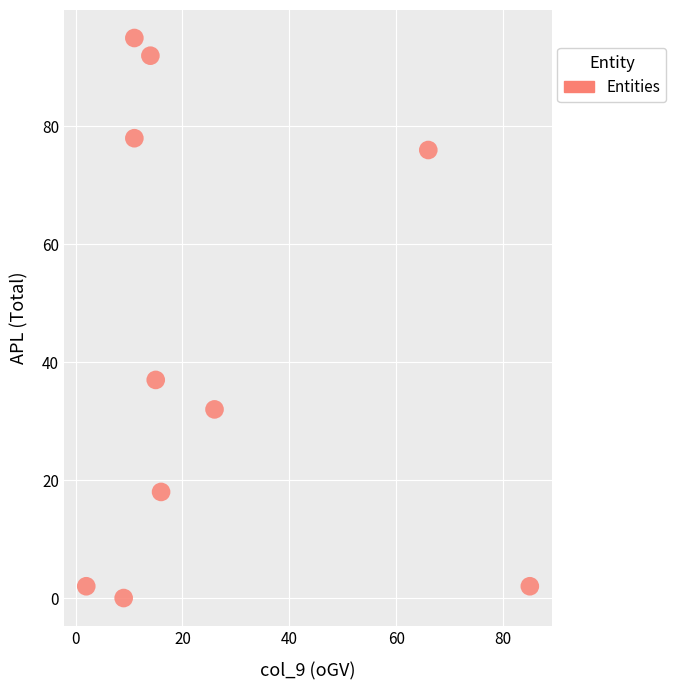

What is the average Y value?

43